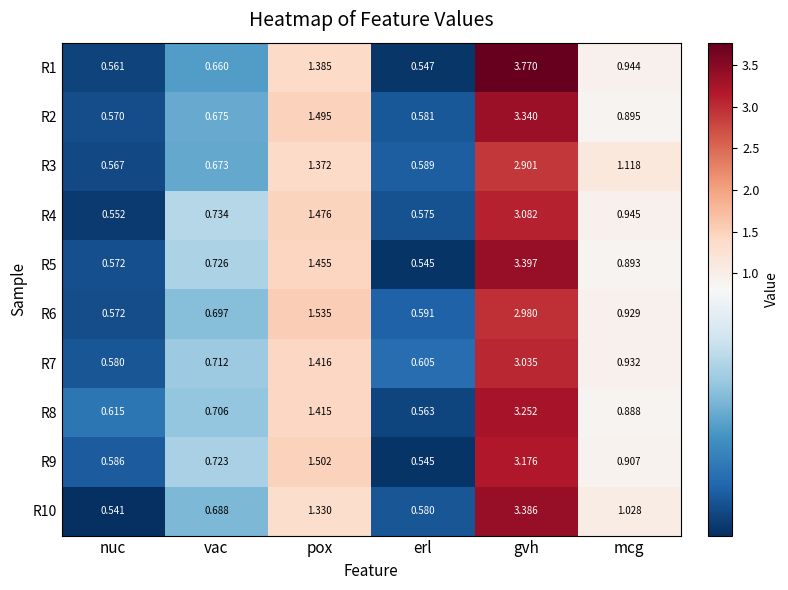

How many data points does each series have?

6